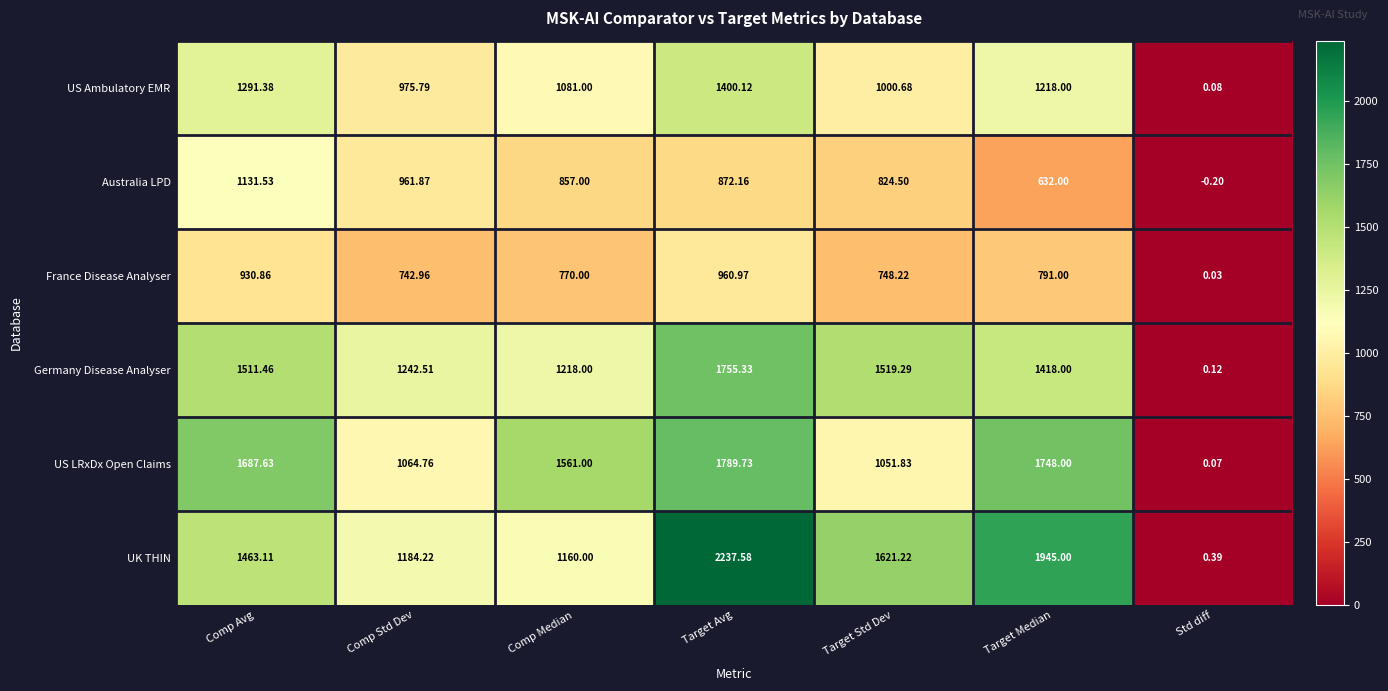

Which series has the largest total across all categories?

UK THIN